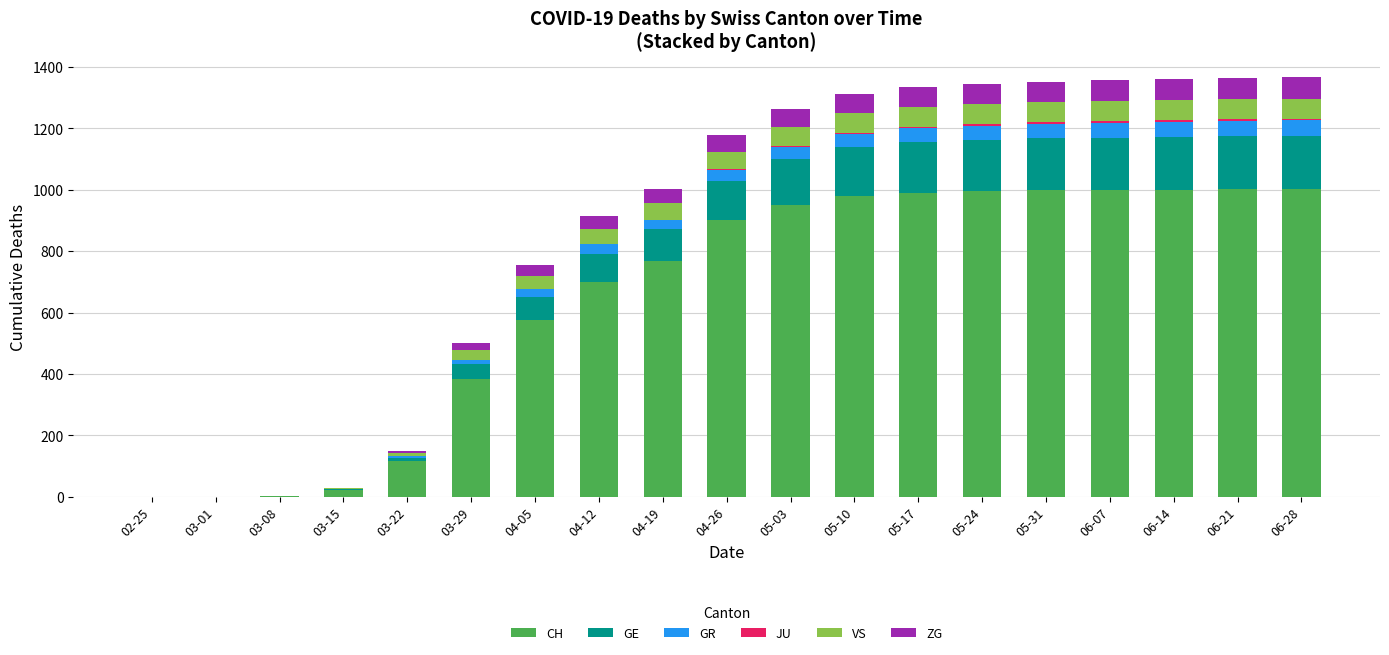

How many distinct data groups are displayed?

6